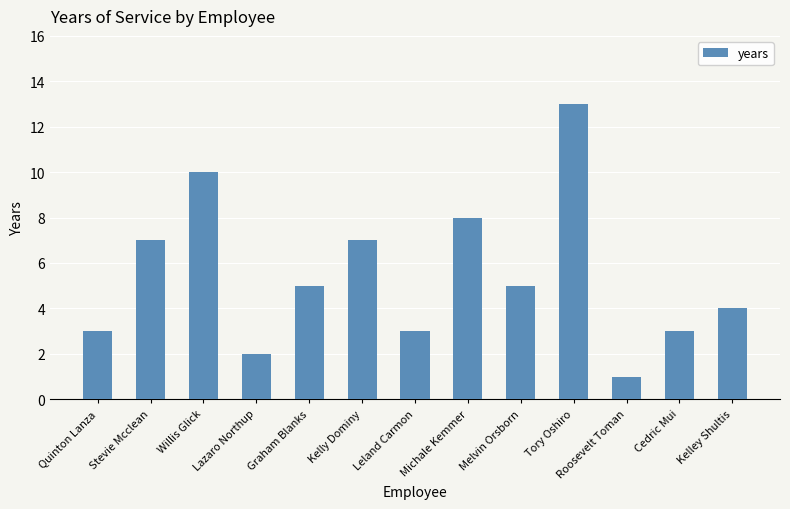

What is the minimum value shown in the chart?

1